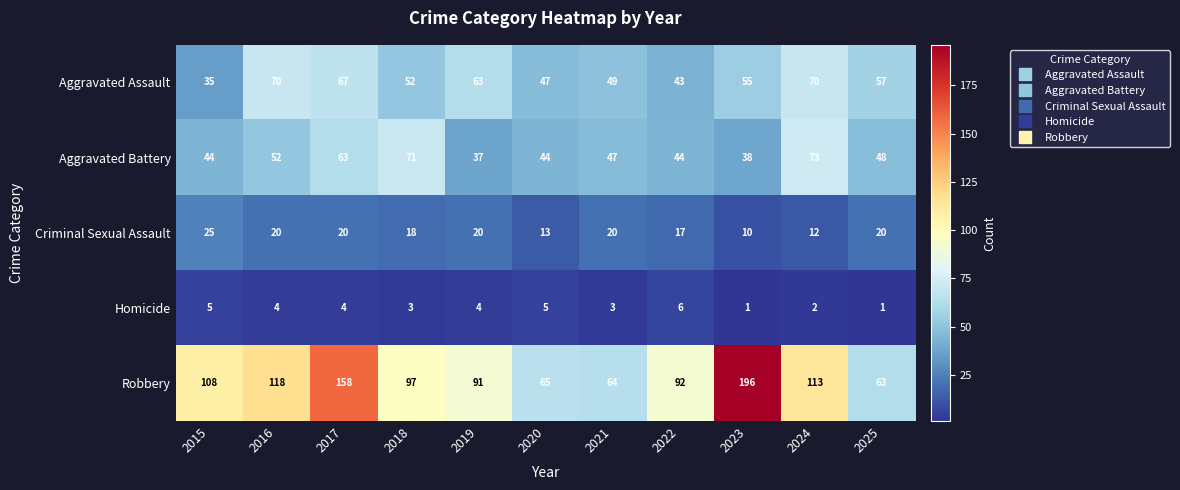

The Homicide series shows 1 at 2023. True or false?

True